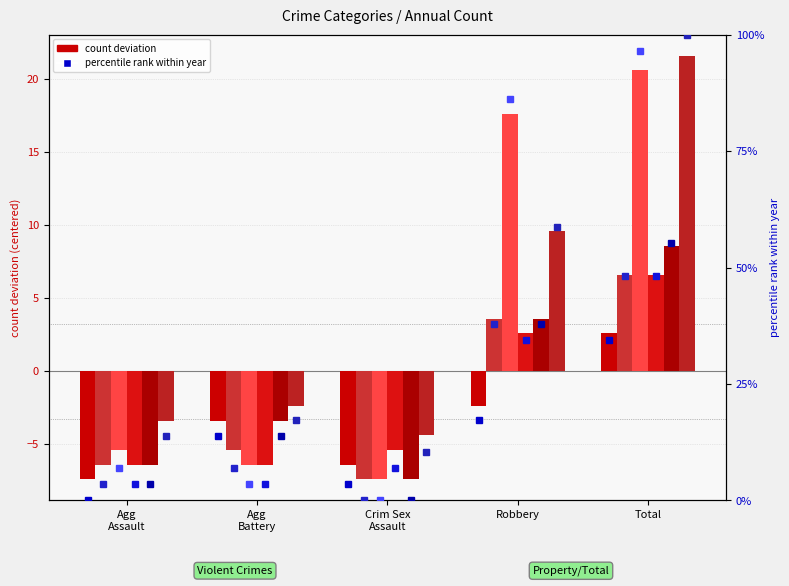

What is the difference between the maximum and minimum values in the 2021 pct series?

44.8